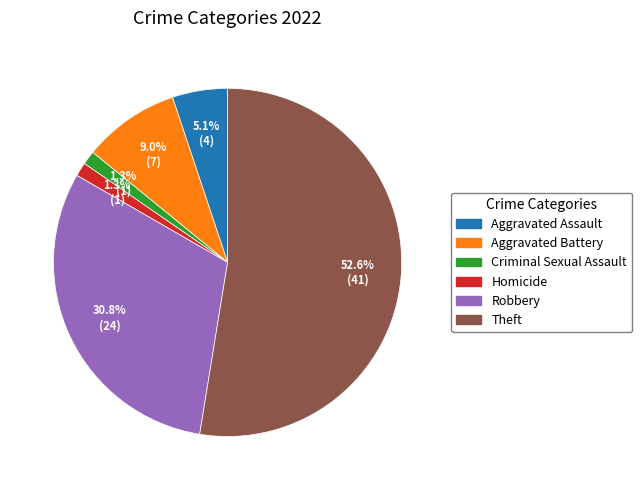

How many segments does this pie chart have?

6